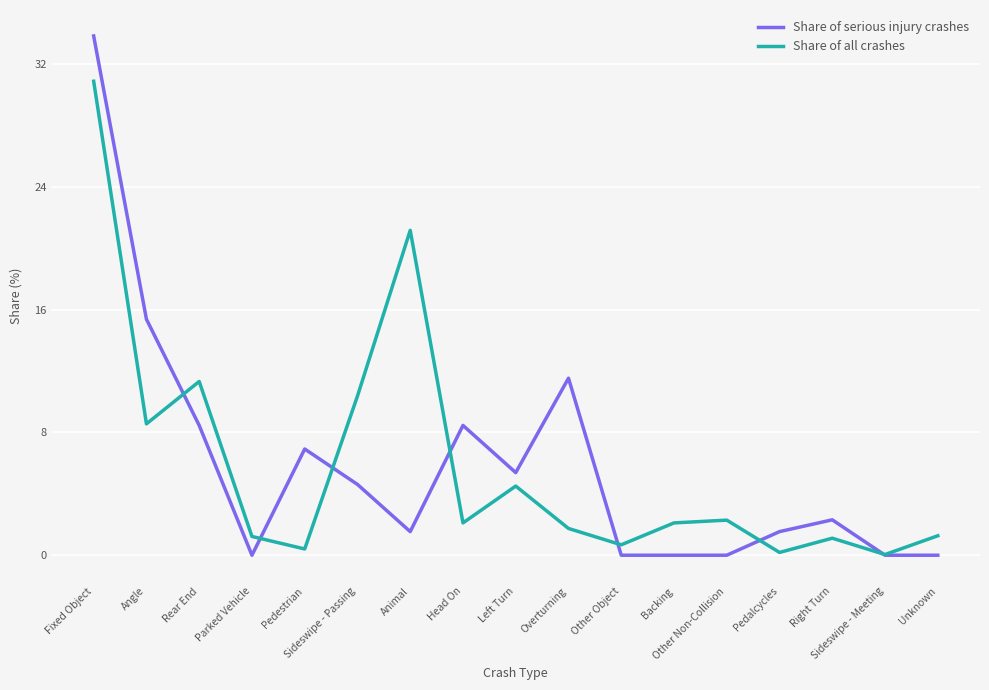

Where does the Share of all crashes series first go above 2?

Fixed Object